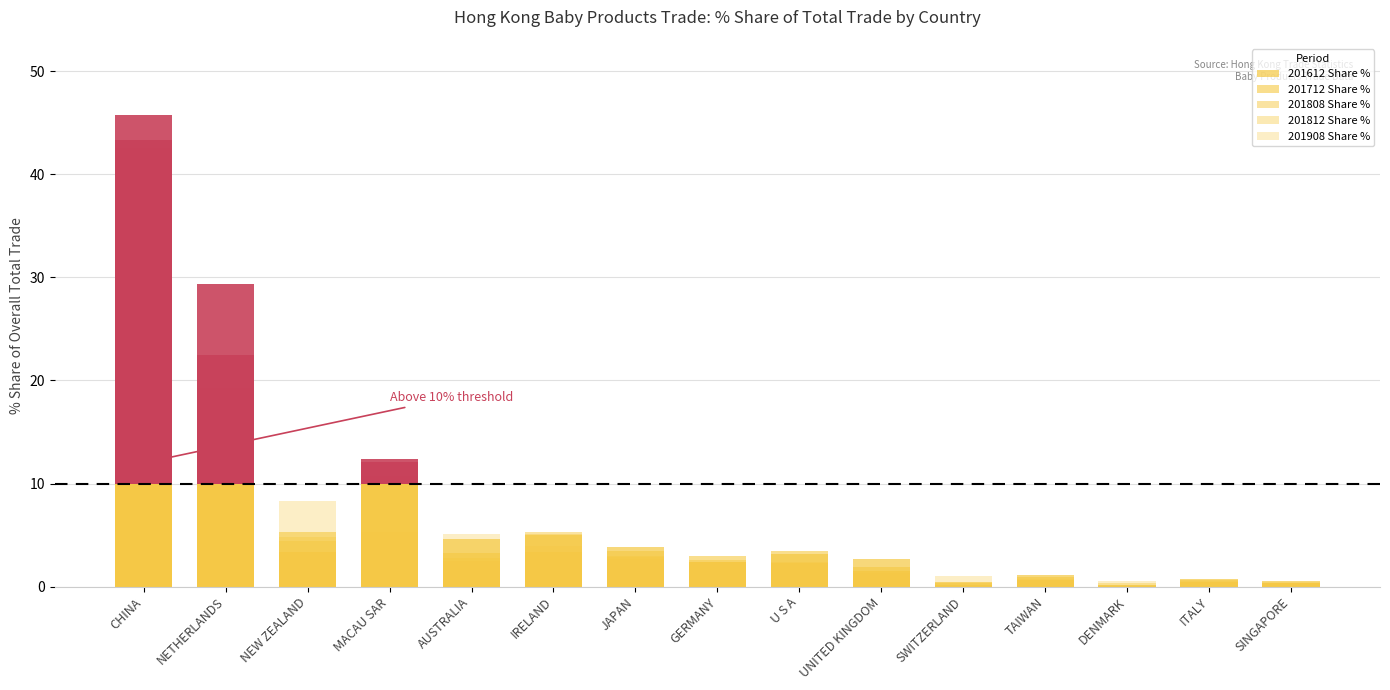

What is the average value of the 201908 Share % series?

3.6